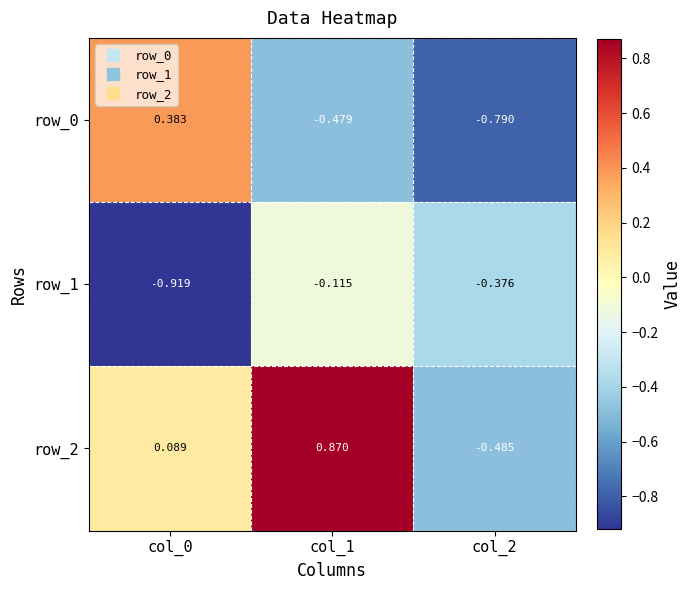

At which label does row_2 reach its peak?

col_1